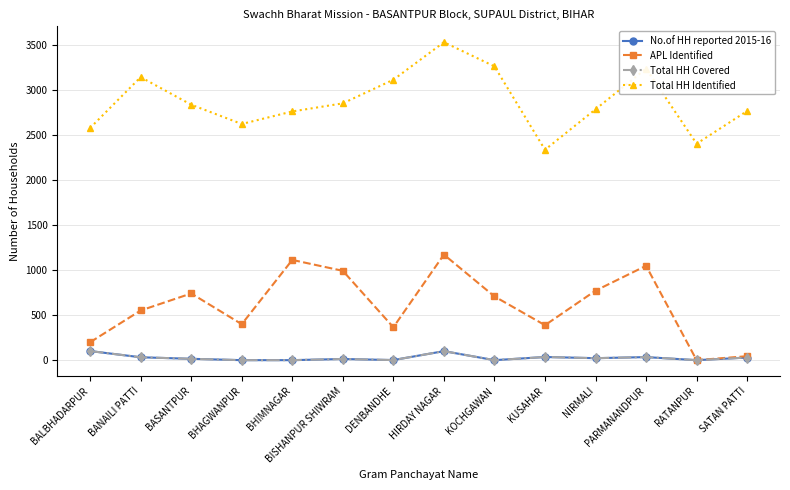

Reading left to right, what are all the values shown in this chart?

No.of HH reported 2015-16: BALBHADARPUR=101	BANAILI PATTI=32	BASANTPUR=15	BHAGWANPUR=0	BHIMNAGAR=0	BISHANPUR SHIWRAM=13	DENBANDHE=1	HIRDAY NAGAR=100	KOCHGAWAN=0	KUSAHAR=35	NIRMALI=22	PARMANANDPUR=34	RATANPUR=0	SATAN PATTI=29
APL Identified: BALBHADARPUR=199	BANAILI PATTI=551	BASANTPUR=740	BHAGWANPUR=399	BHIMNAGAR=1112	BISHANPUR SHIWRAM=991	DENBANDHE=365	HIRDAY NAGAR=1171	KOCHGAWAN=707	KUSAHAR=388	NIRMALI=771	PARMANANDPUR=1047	RATANPUR=0	SATAN PATTI=44
Total HH Covered: BALBHADARPUR=101	BANAILI PATTI=32	BASANTPUR=15	BHAGWANPUR=0	BHIMNAGAR=0	BISHANPUR SHIWRAM=13	DENBANDHE=1	HIRDAY NAGAR=100	KOCHGAWAN=0	KUSAHAR=35	NIRMALI=22	PARMANANDPUR=34	RATANPUR=0	SATAN PATTI=29
Total HH Identified: BALBHADARPUR=2576	BANAILI PATTI=3140	BASANTPUR=2834	BHAGWANPUR=2620	BHIMNAGAR=2759	BISHANPUR SHIWRAM=2849	DENBANDHE=3111	HIRDAY NAGAR=3527	KOCHGAWAN=3259	KUSAHAR=2334	NIRMALI=2783	PARMANANDPUR=3235	RATANPUR=2401	SATAN PATTI=2764